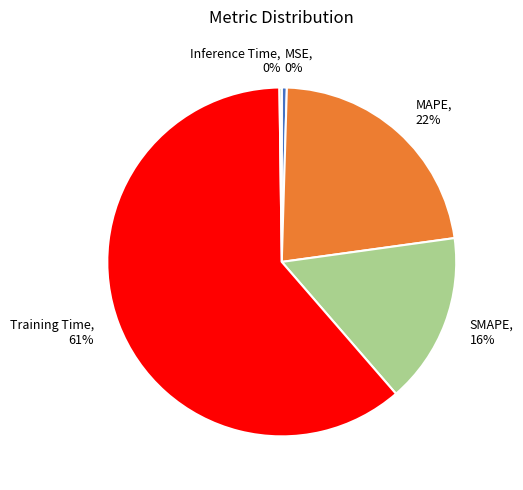

What is the largest slice in the pie chart?

Training Time